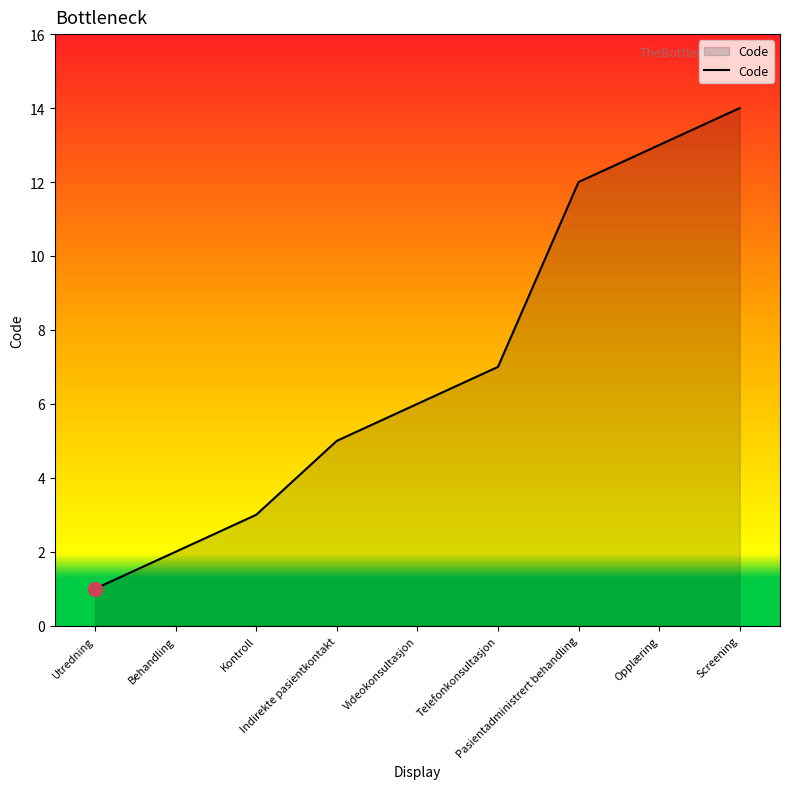

Which category has the lowest value across all series?

Utredning